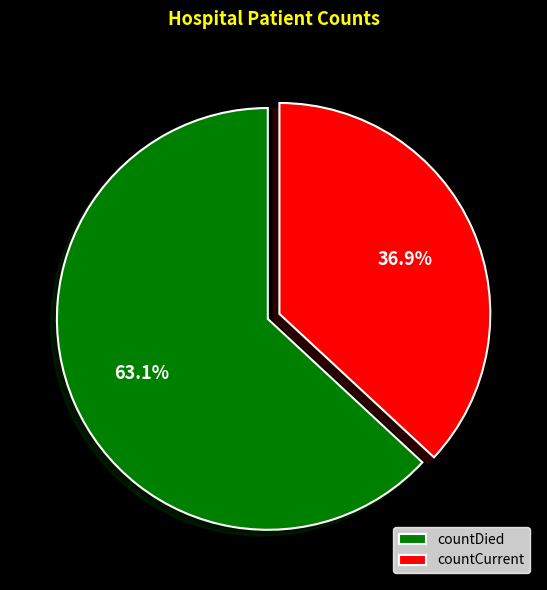

How much of the chart is everything except countDied?

36.9%